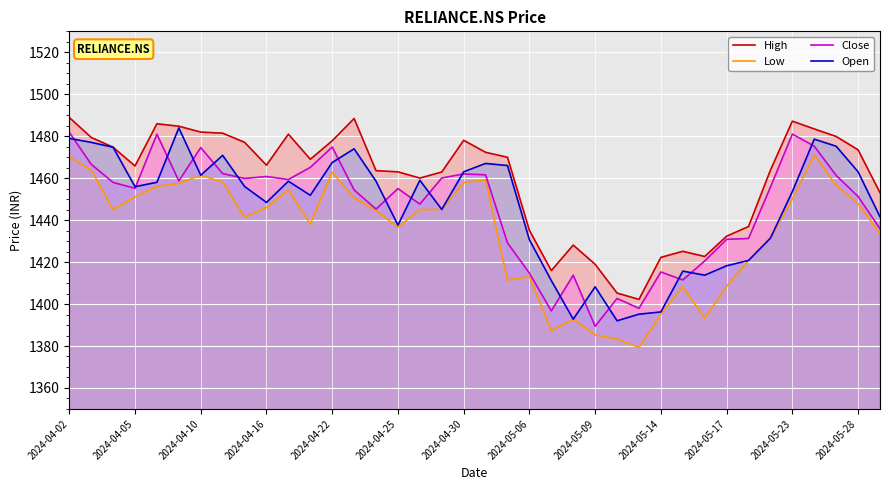

What is the lowest value of the Open series?

1392.0